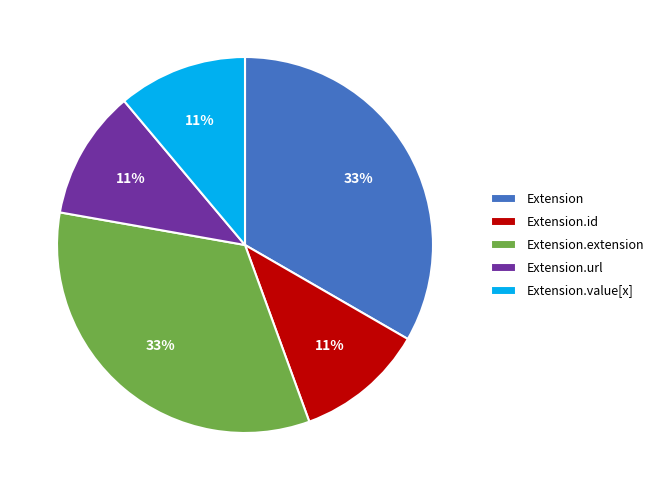

Between Extension.id and Extension, which is larger?

Extension